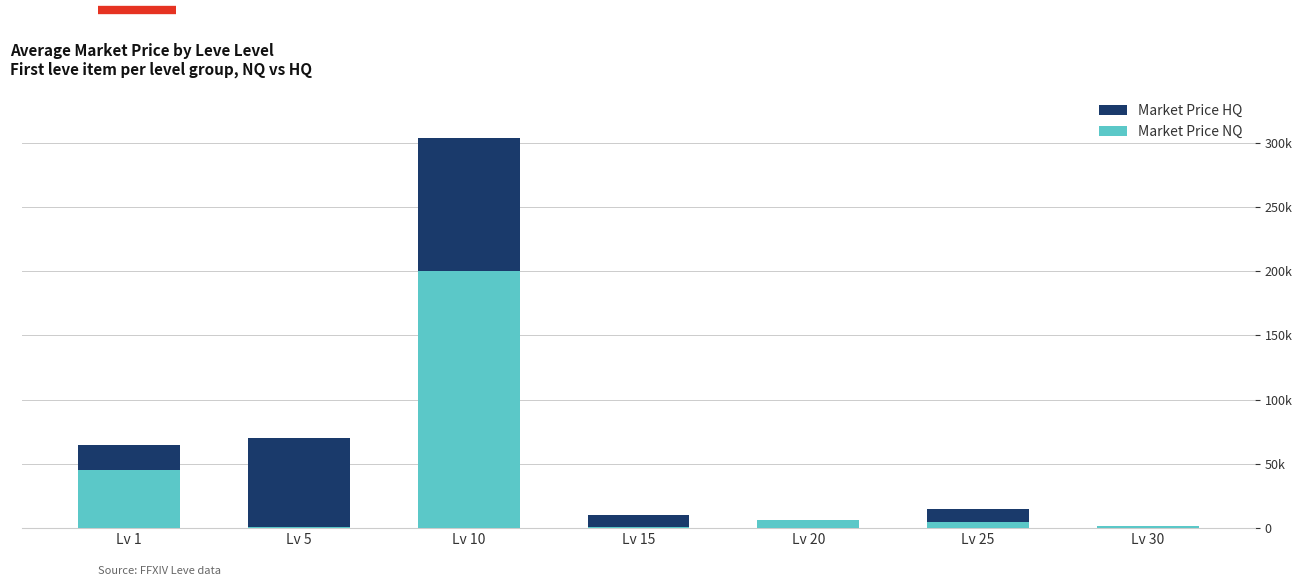

What is the total value across all series at Lv 30?

2000.0